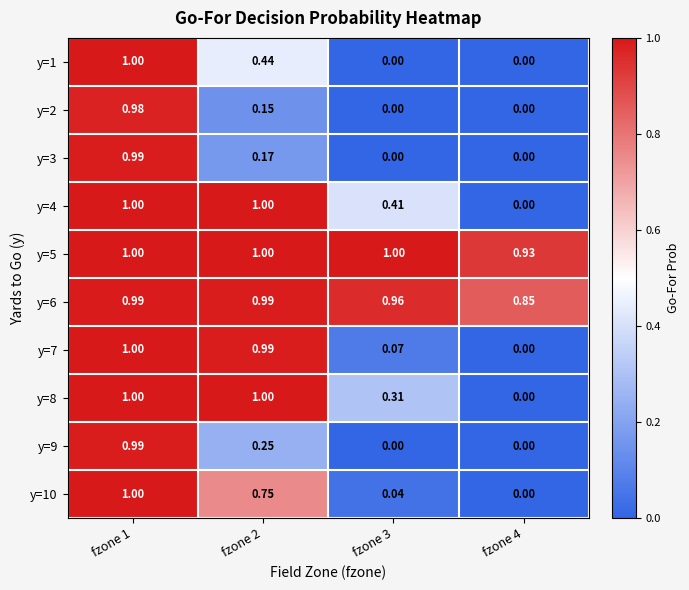

Is the value of y=7 at fzone 1 greater than the value of y=9 at fzone 4?

Yes